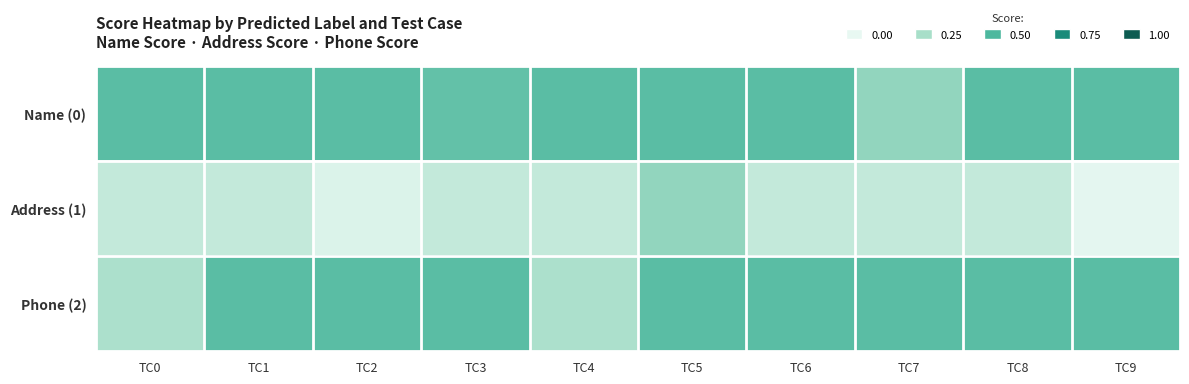

At how many categories does at least one series exceed 0?

10